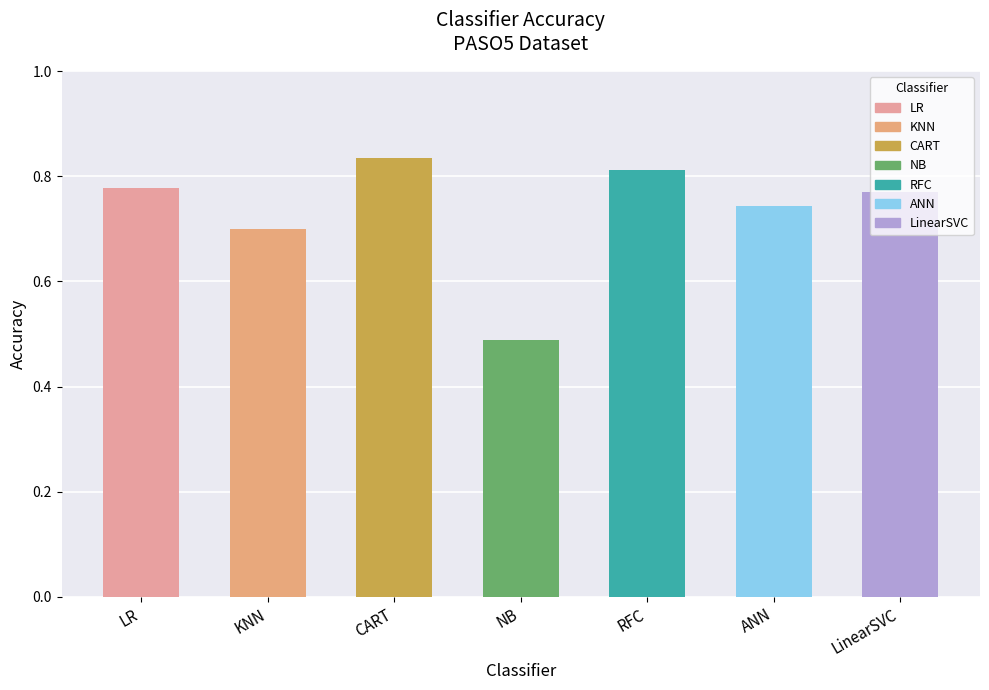

Count the number of data series in this chart.

1